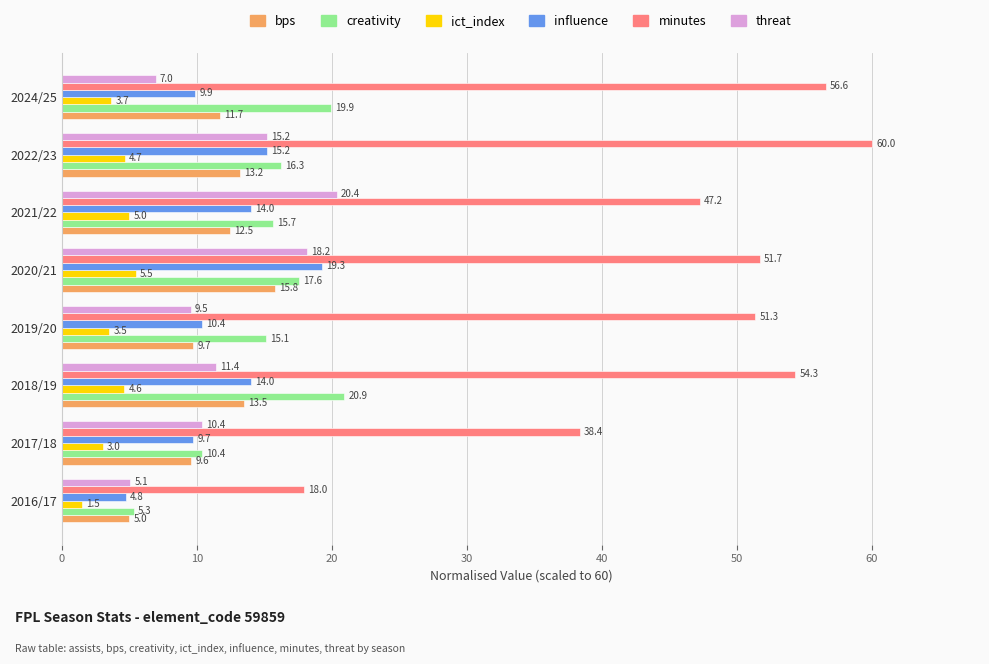

Which series has the widest spread of values?

minutes